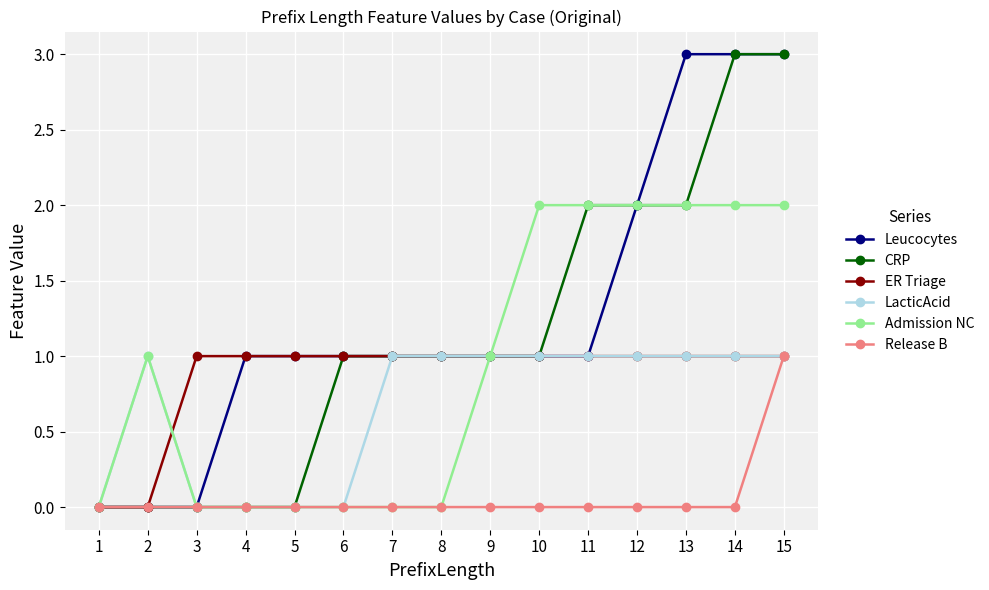

What is the sum of all CRP values?

17